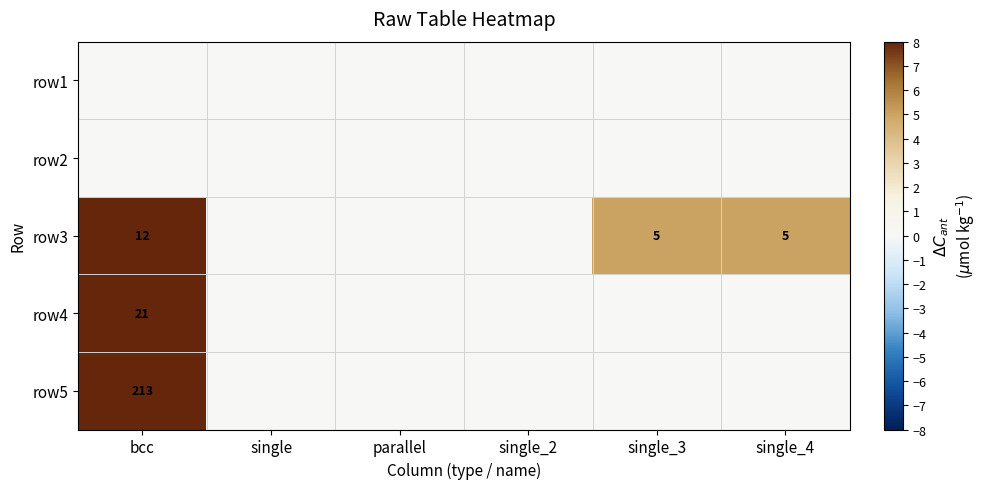

What is the sum of the row3 values at single_3 and bcc?

17